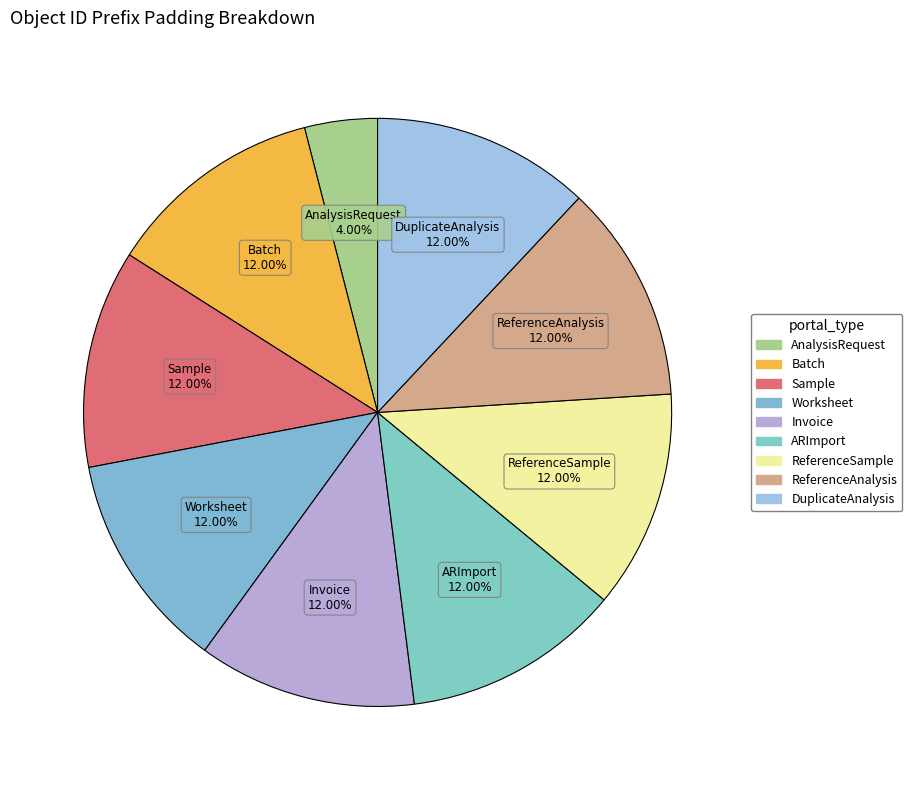

How many segments does this pie chart have?

9